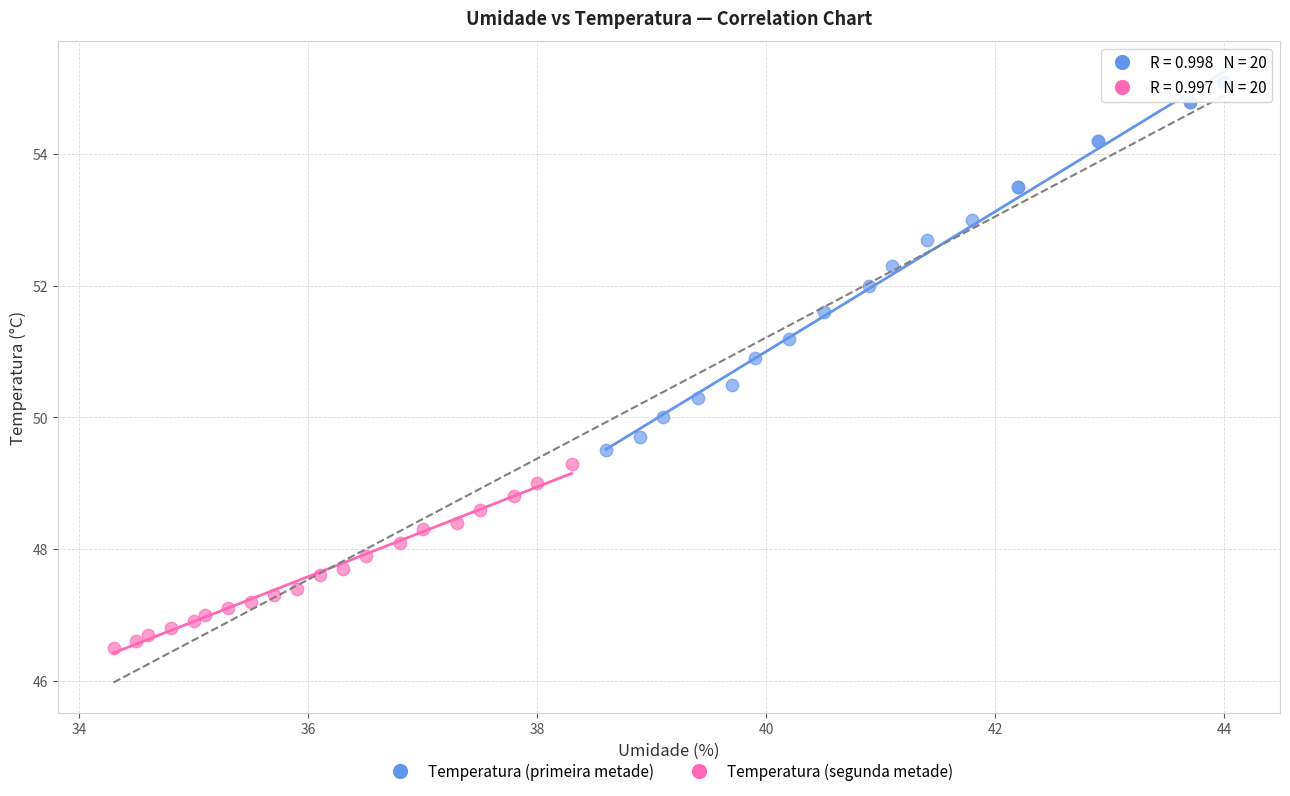

What are all the series names shown in the legend?

Temperatura (primeira metade), Temperatura (segunda metade)